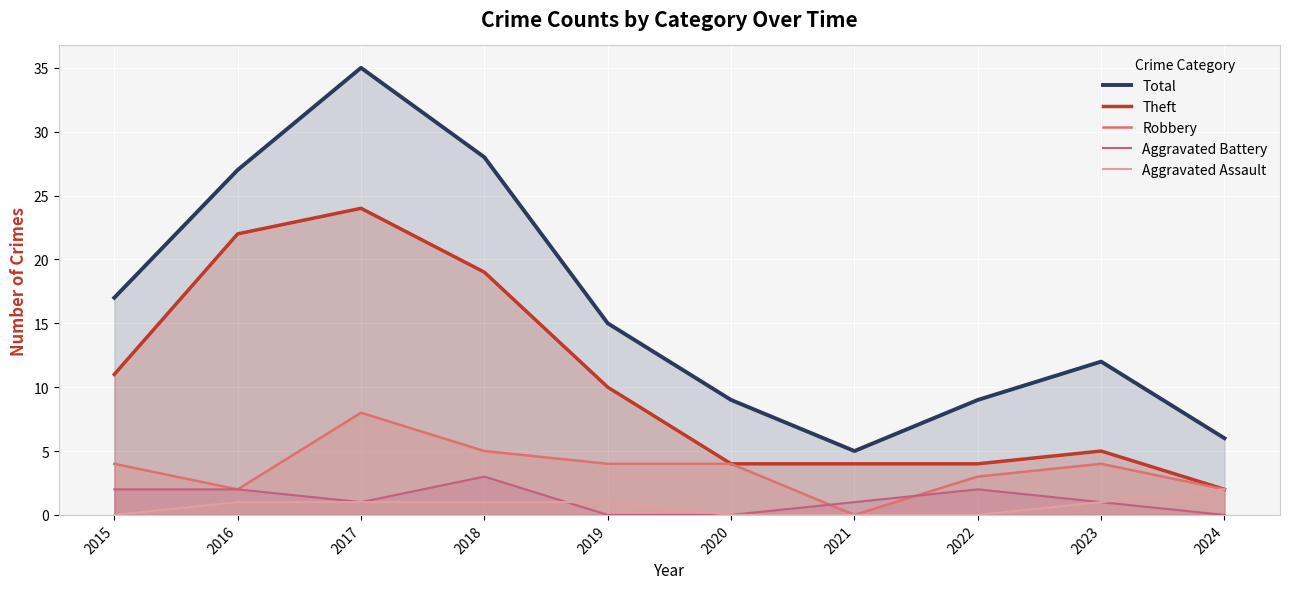

What is the highest value of the Aggravated Battery series?

3